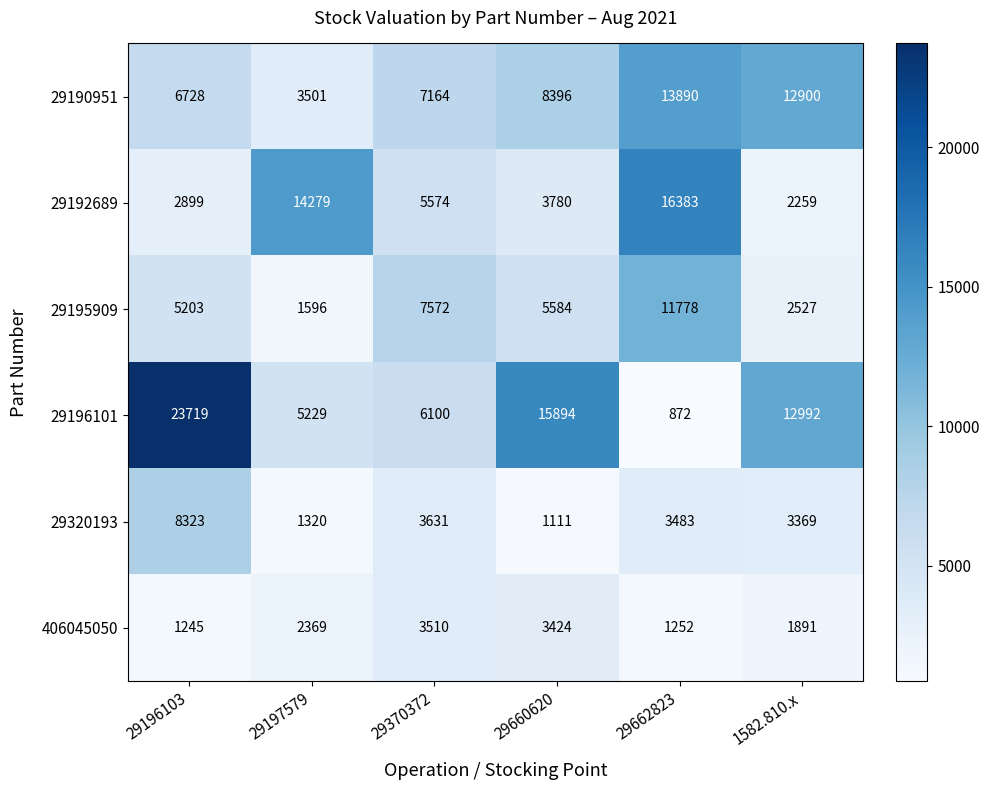

Is the value of 29320193 at 29197579 greater than the value of 29196101 at 29196103?

No